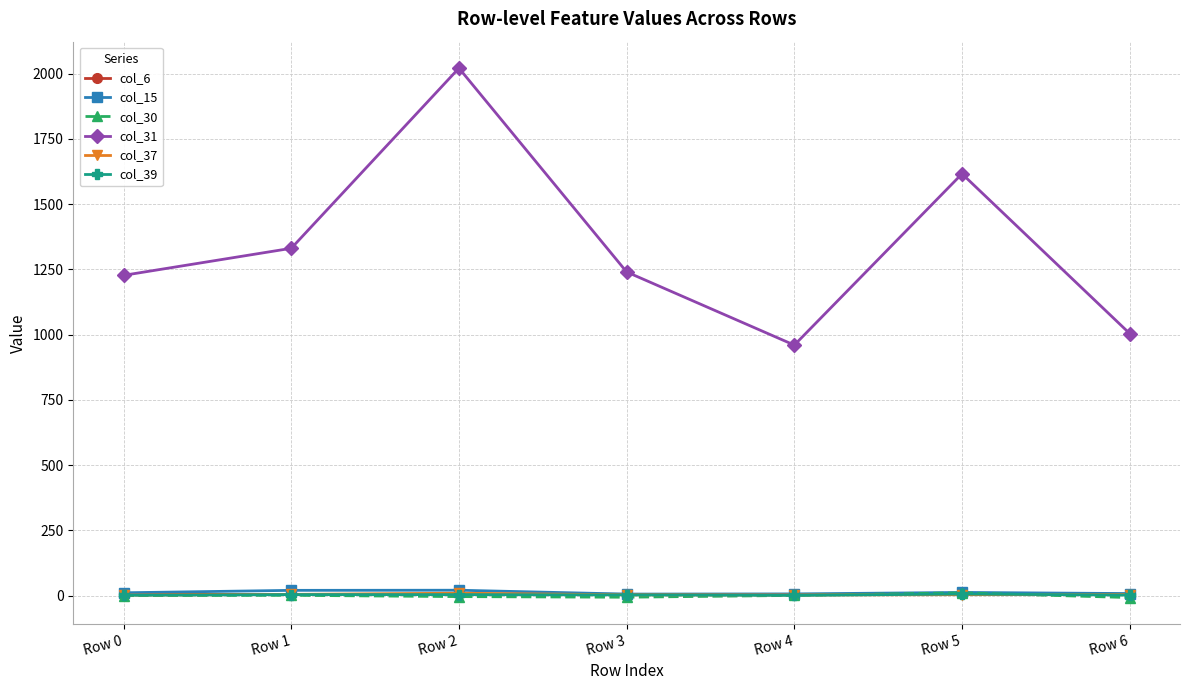

Is the value of col_6 at Row 6 greater than the value of col_31 at Row 5?

No